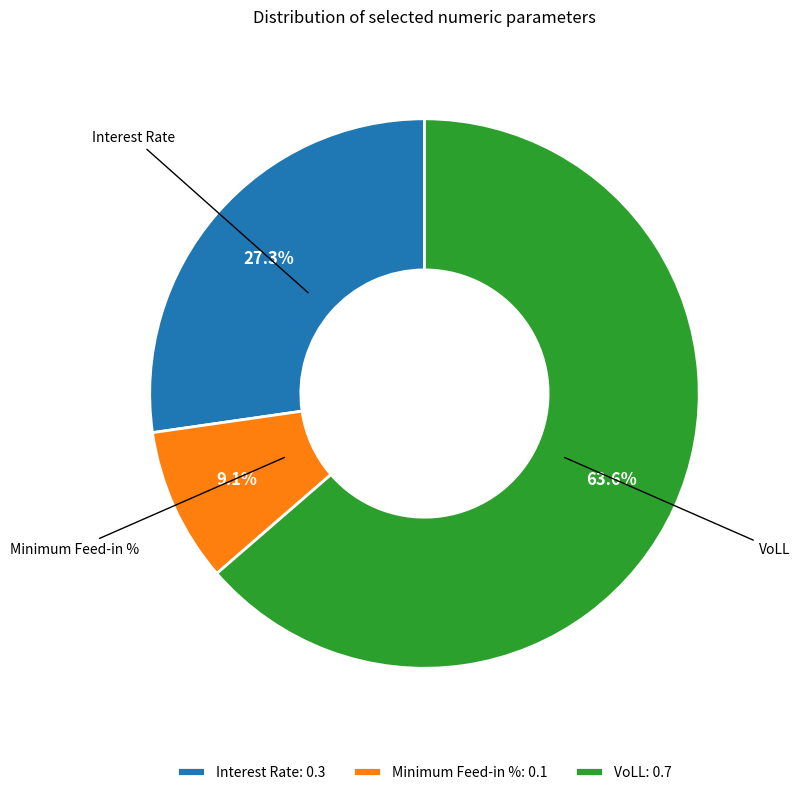

To the nearest percent, what is the average slice percentage?

33%